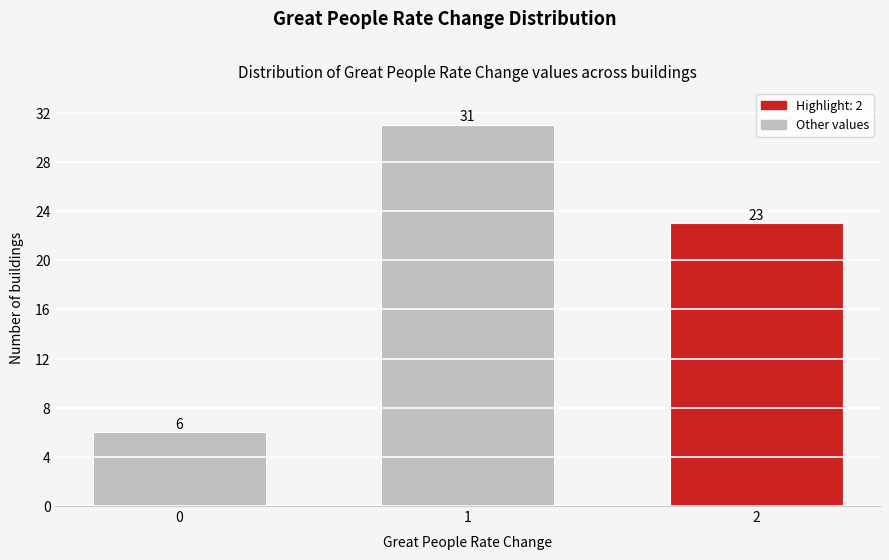

Reading left to right, extract all data points from this chart.

6	31	23